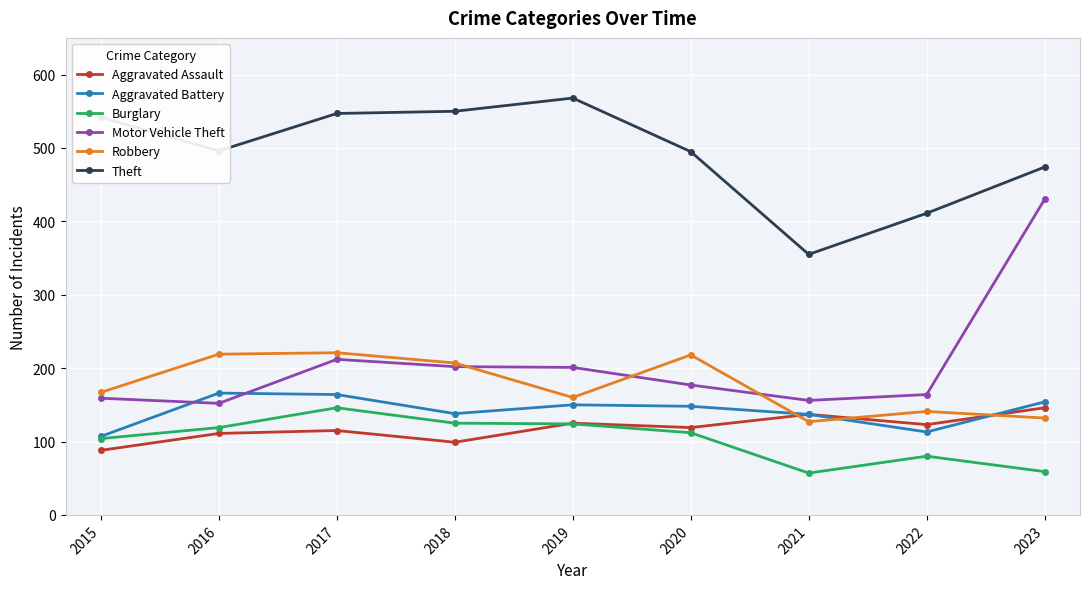

Is it true that Robbery equals 221 at 2017?

True